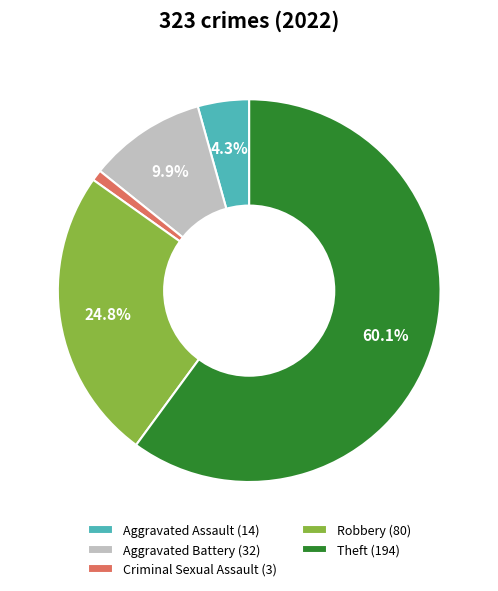

Is it true that Aggravated Assault is 11% of the pie?

False